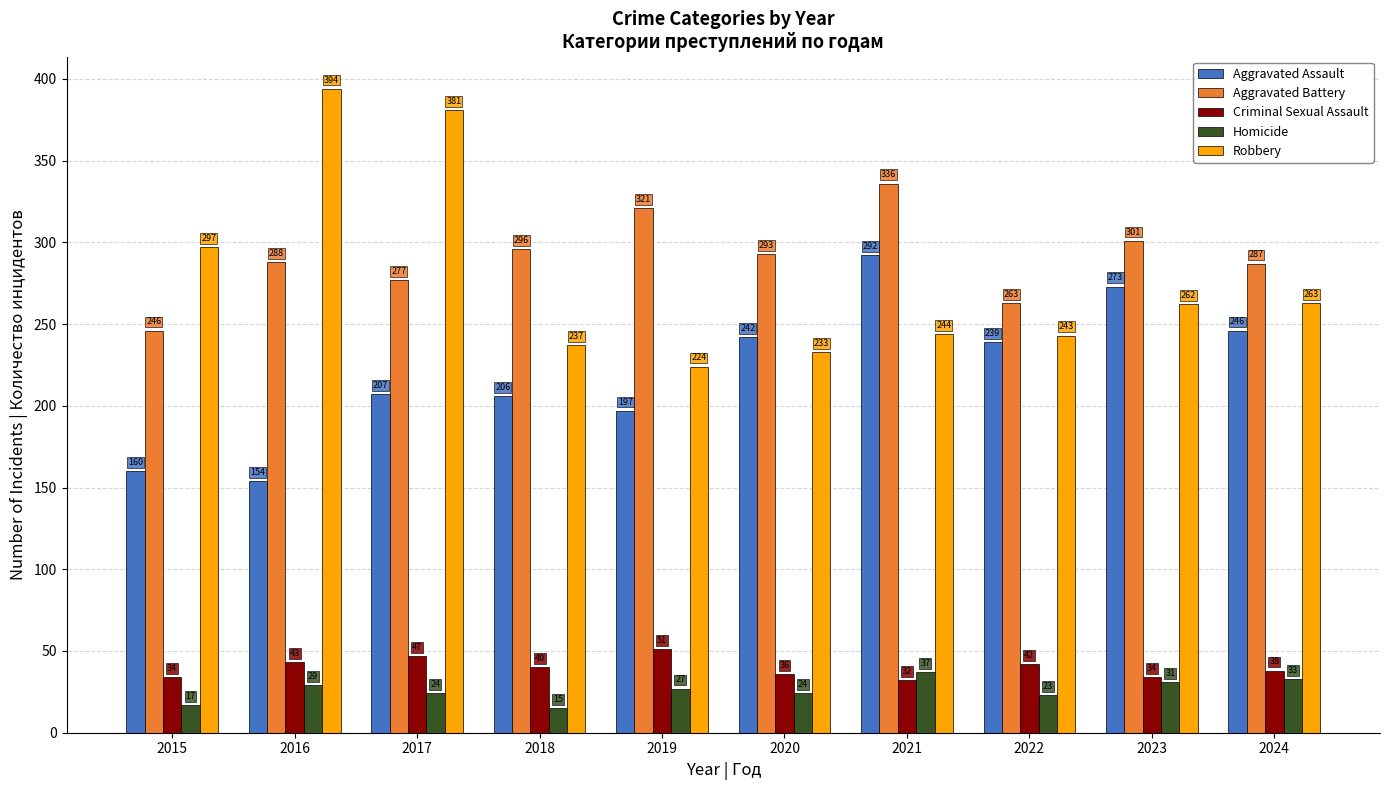

Does the chart contain any negative values?

No